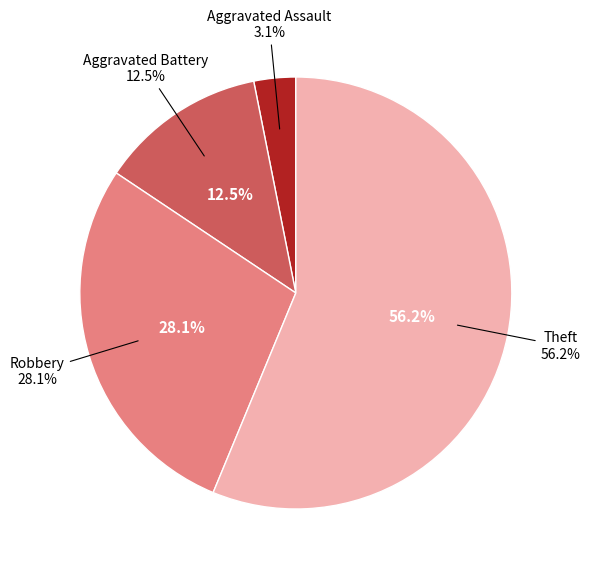

The Aggravated Assault slice represents 1% of the pie. True or false?

False